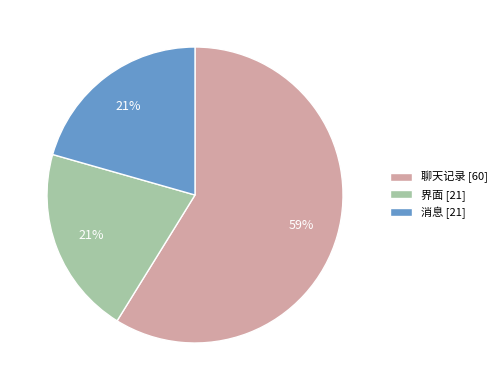

Does 界面 account for over 50% of the chart?

No